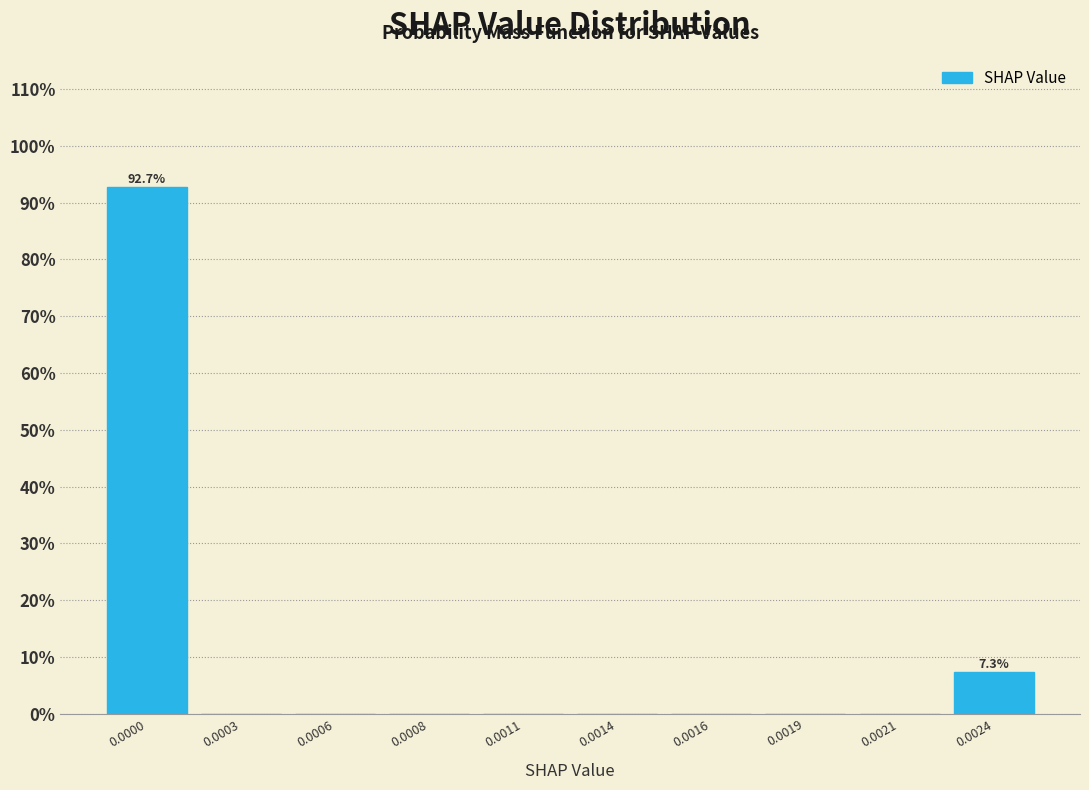

Reading left to right, list all the values displayed in this chart.

0.0000=92.7	0.0003=0.0	0.0006=0.0	0.0008=0.0	0.0011=0.0	0.0014=0.0	0.0016=0.0	0.0019=0.0	0.0021=0.0	0.0024=7.3